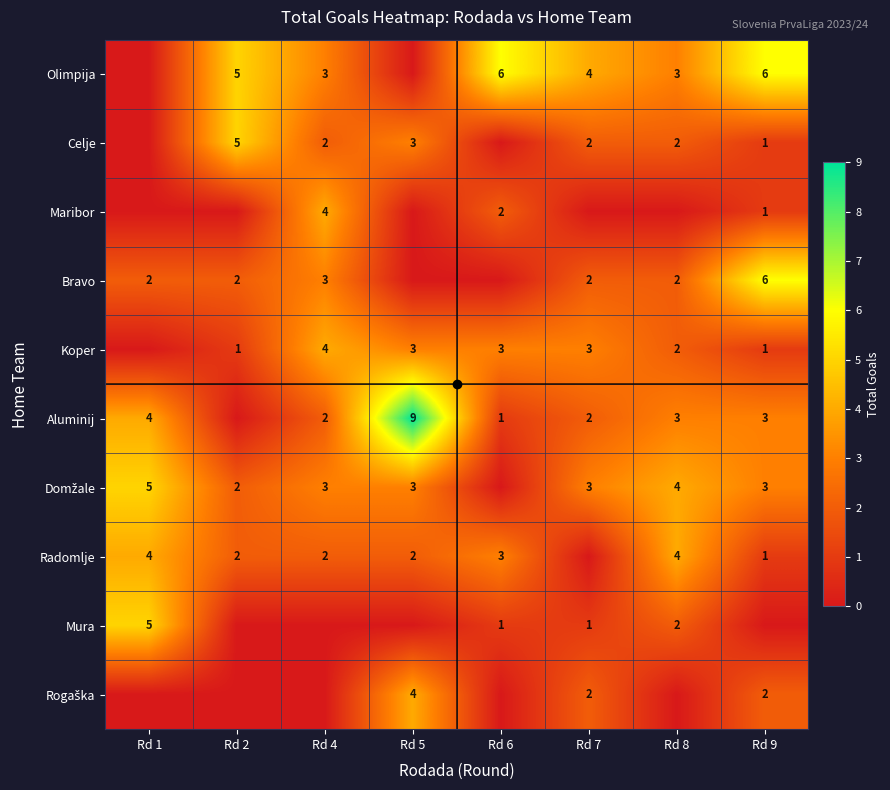

Is it true that Celje equals 1 at Rd 9?

True